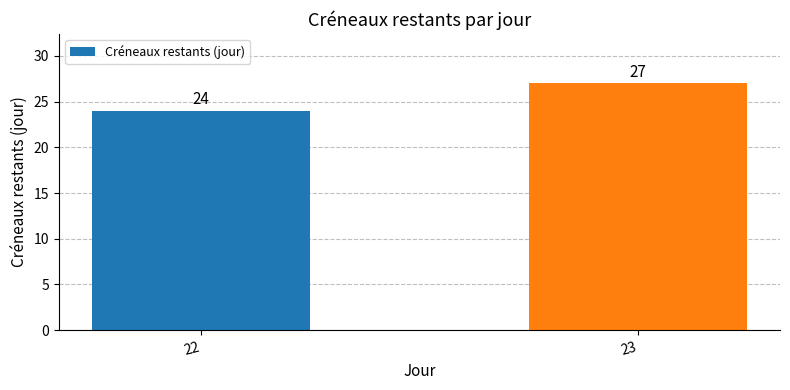

At which category does the chart reach its minimum across all series?

22